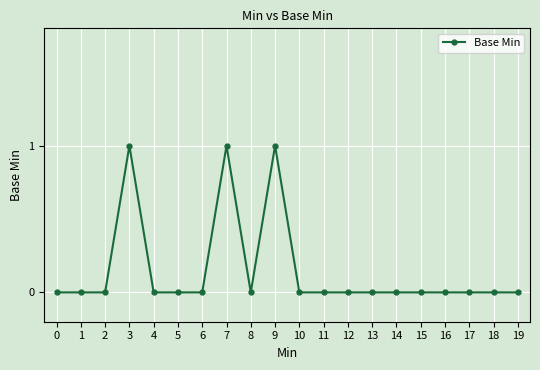

How many data points does each series have?

20